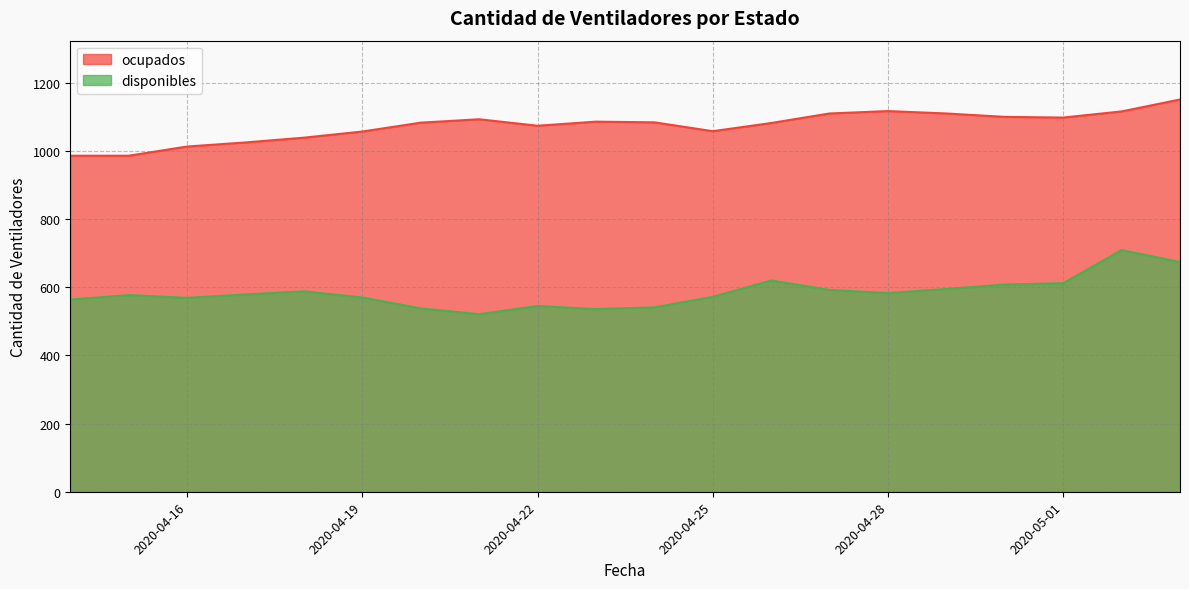

At which category does ocupados reach its first local valley?

2020-04-22